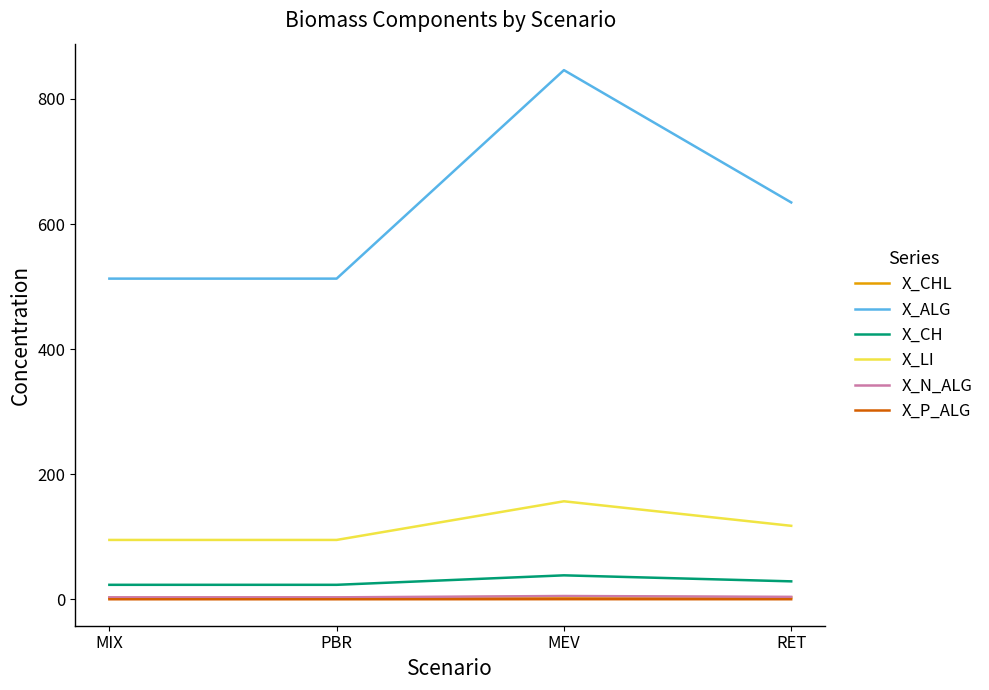

True or false: X_CHL and X_P_ALG intersect in this chart.

False